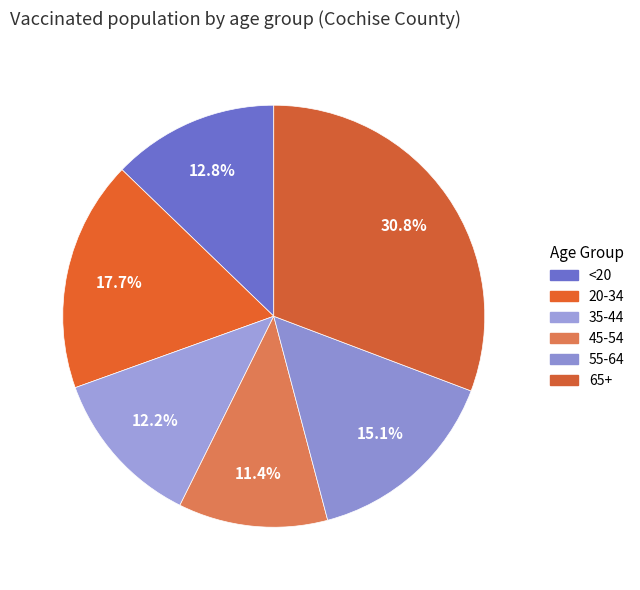

Which category has the biggest portion of the pie?

65+